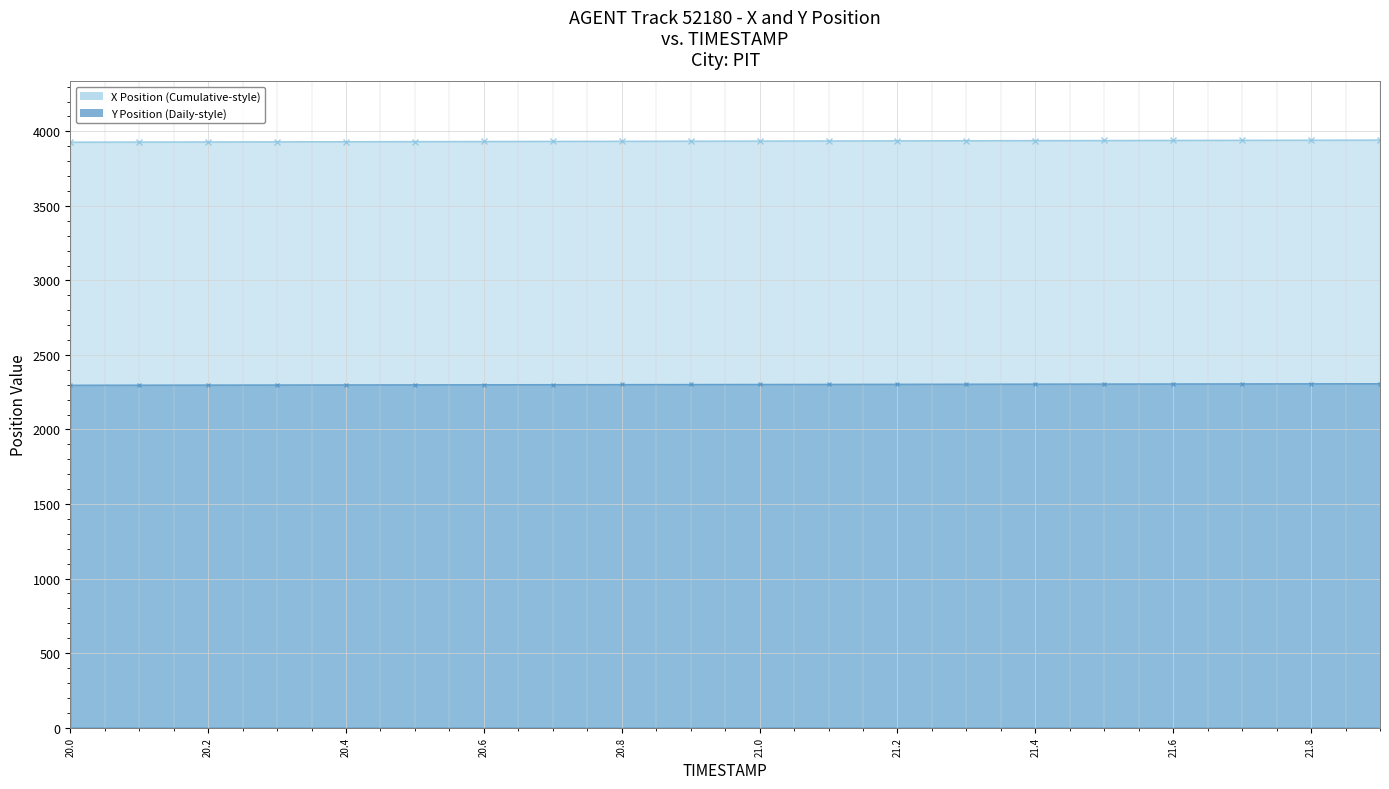

What is the difference between the maximum and minimum values in the Y Position (Daily-style) series?

10.2